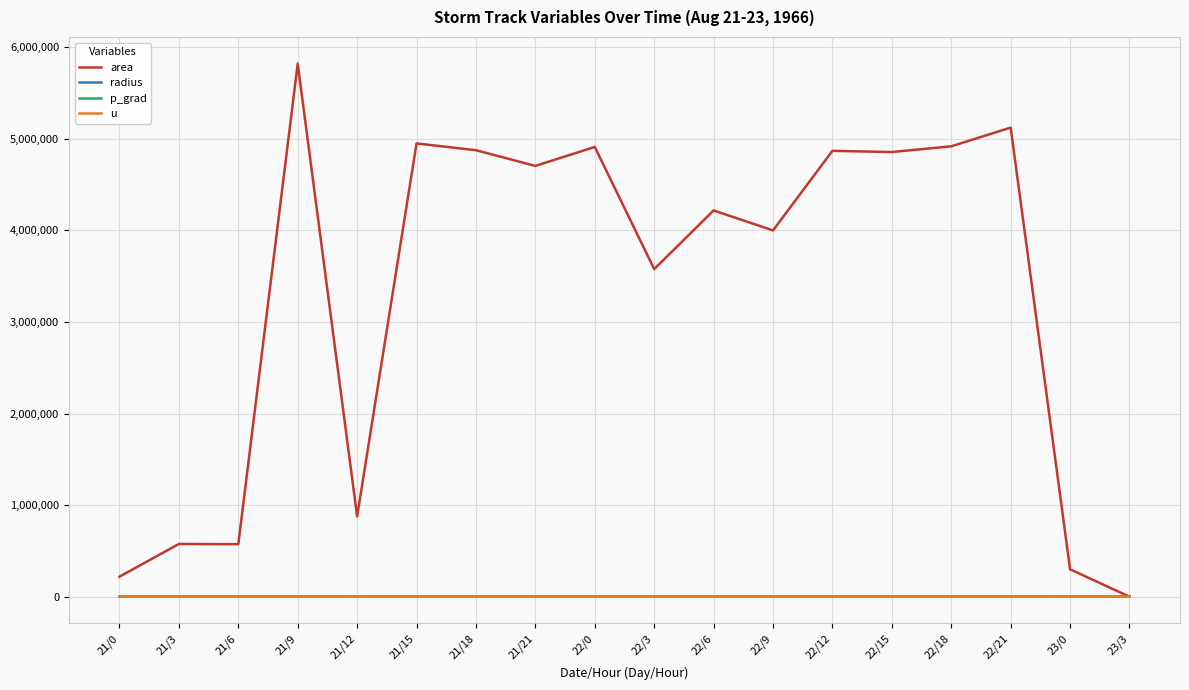

What are all the series names shown in the legend?

area, radius, p_grad, u